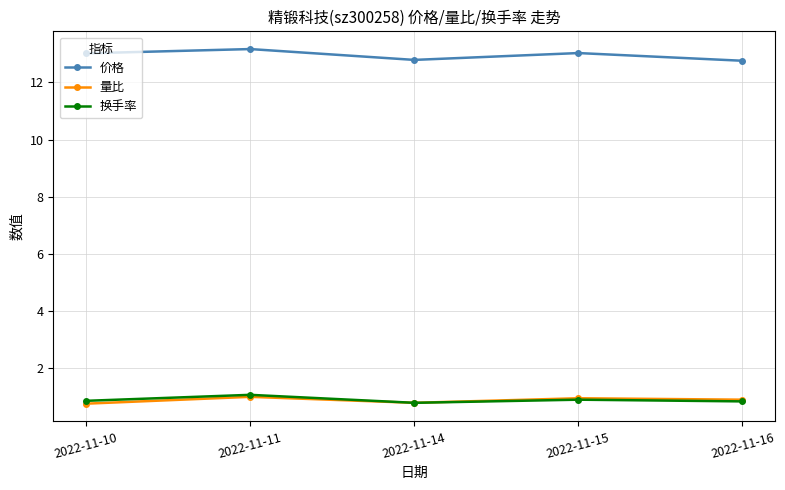

What is the spread (max minus min) of values at 2022-11-14?

12.0